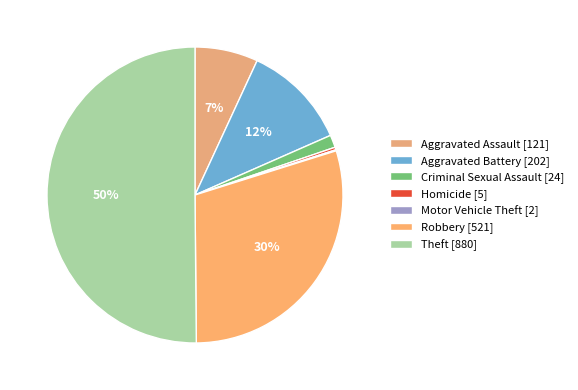

To the nearest percent, what is the difference between the Robbery and Motor Vehicle Theft slice percentages?

30%